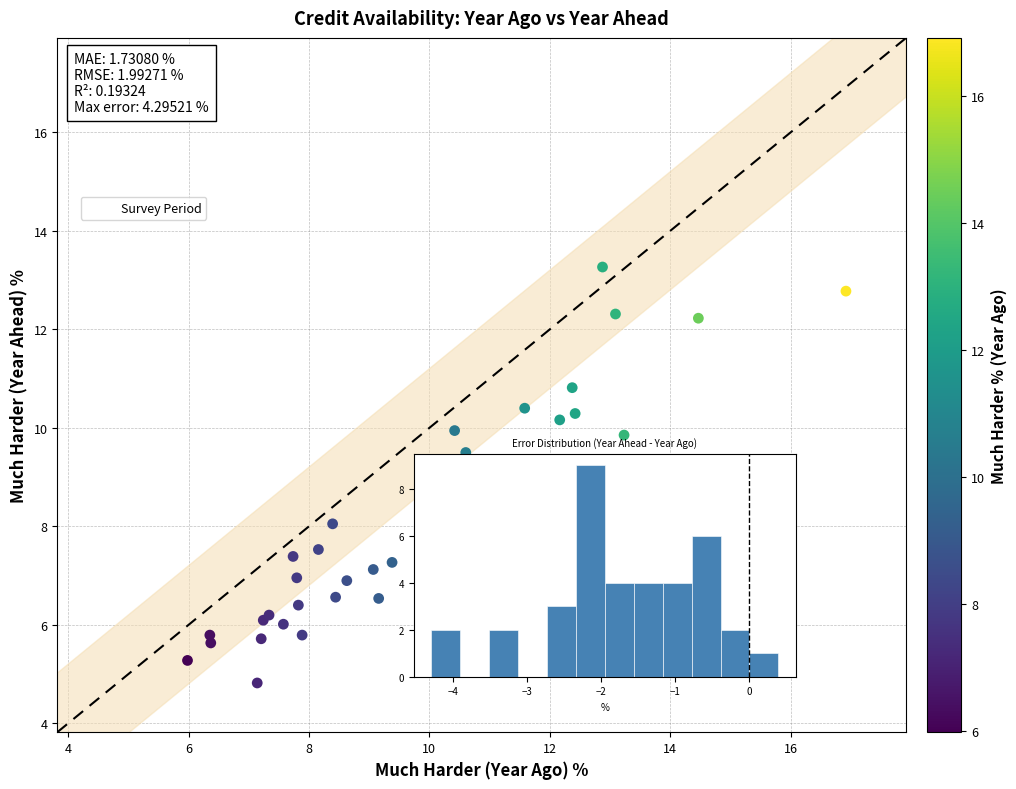

What Y value in the scatter plot is closest to 9?

9.2